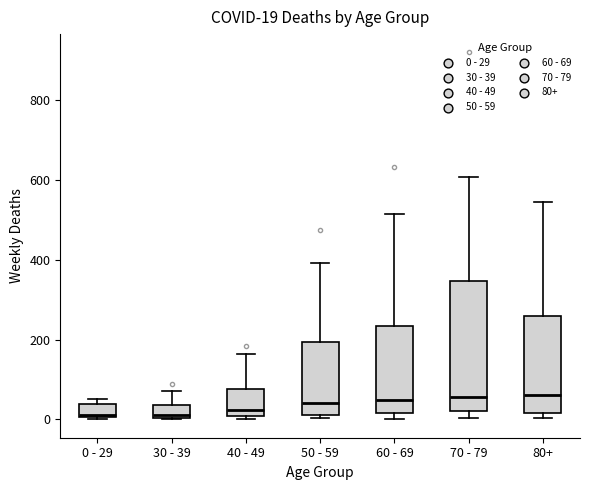

Which box is the tallest, from its lower edge to its upper edge?

70 - 79